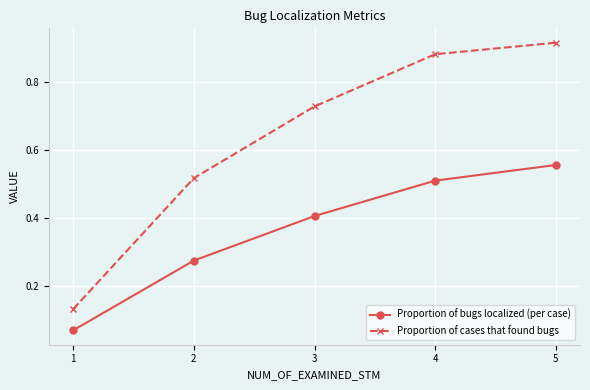

True or false: Proportion of bugs localized (per case) has a value of 0.3 at 4.

False